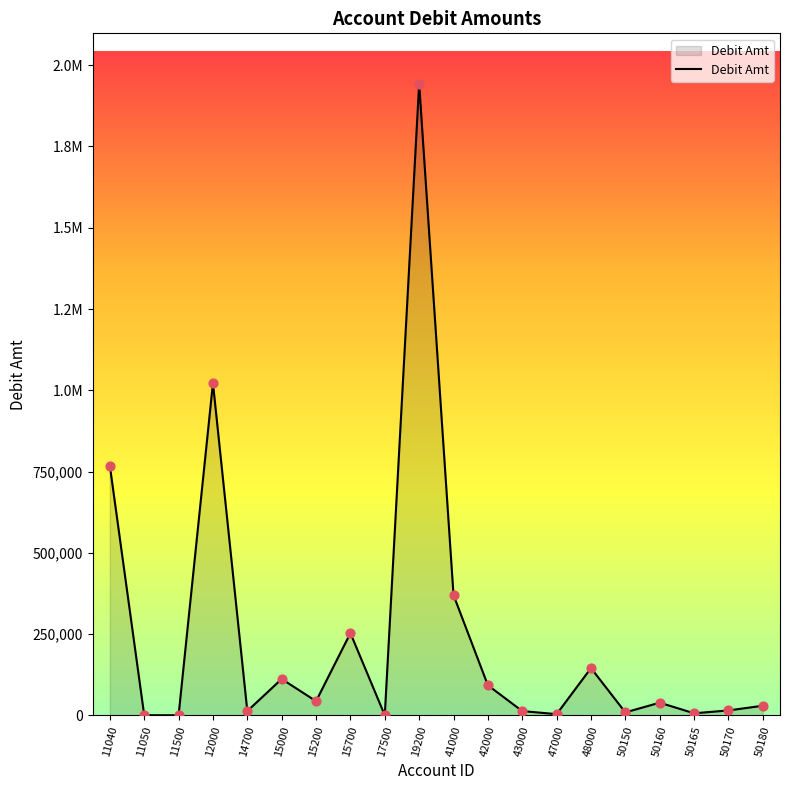

Approximately how many times larger is the value at 42000 compared to 17500?

796.1